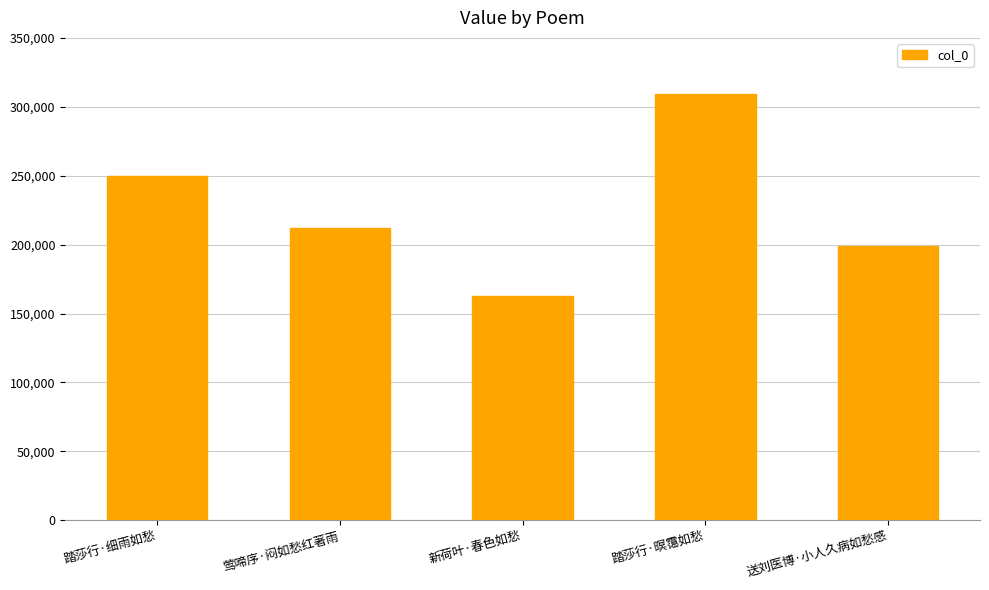

At which category does the chart reach its minimum across all series?

新荷叶·春色如愁